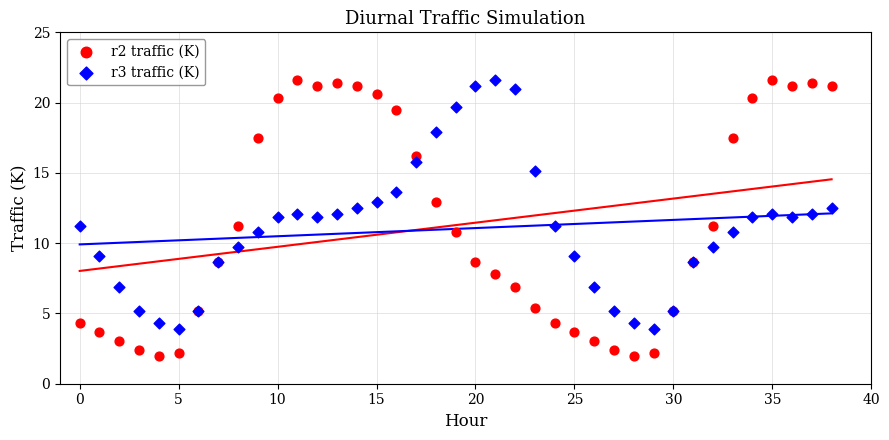

Which series contains the lowest Y value?

r2 traffic (K)